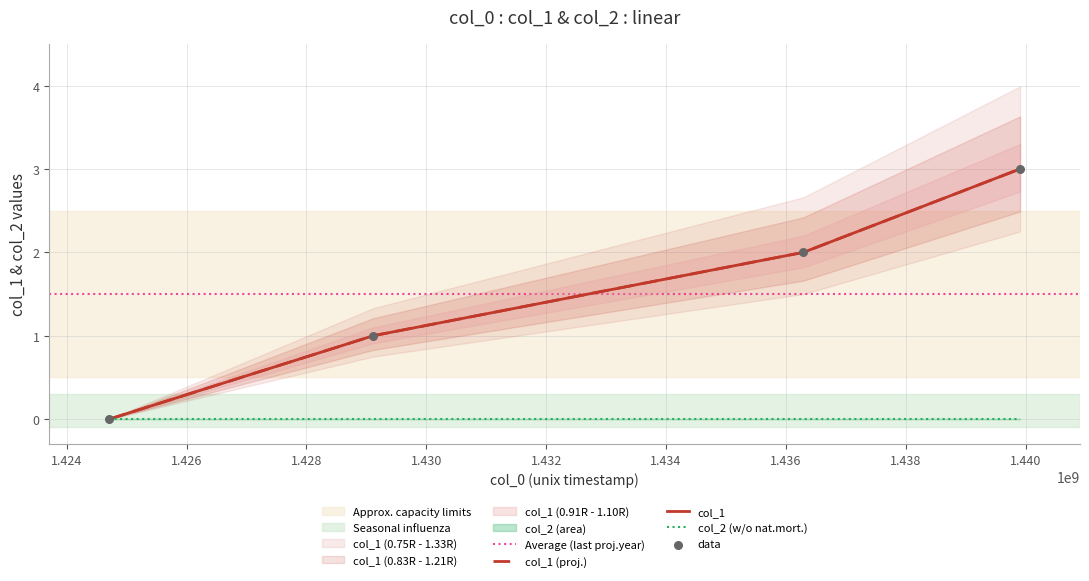

What is the change in value from 1436292154 to 1439906560?

+1